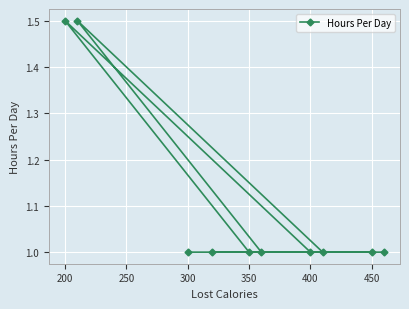

How many data points are above 1?

2